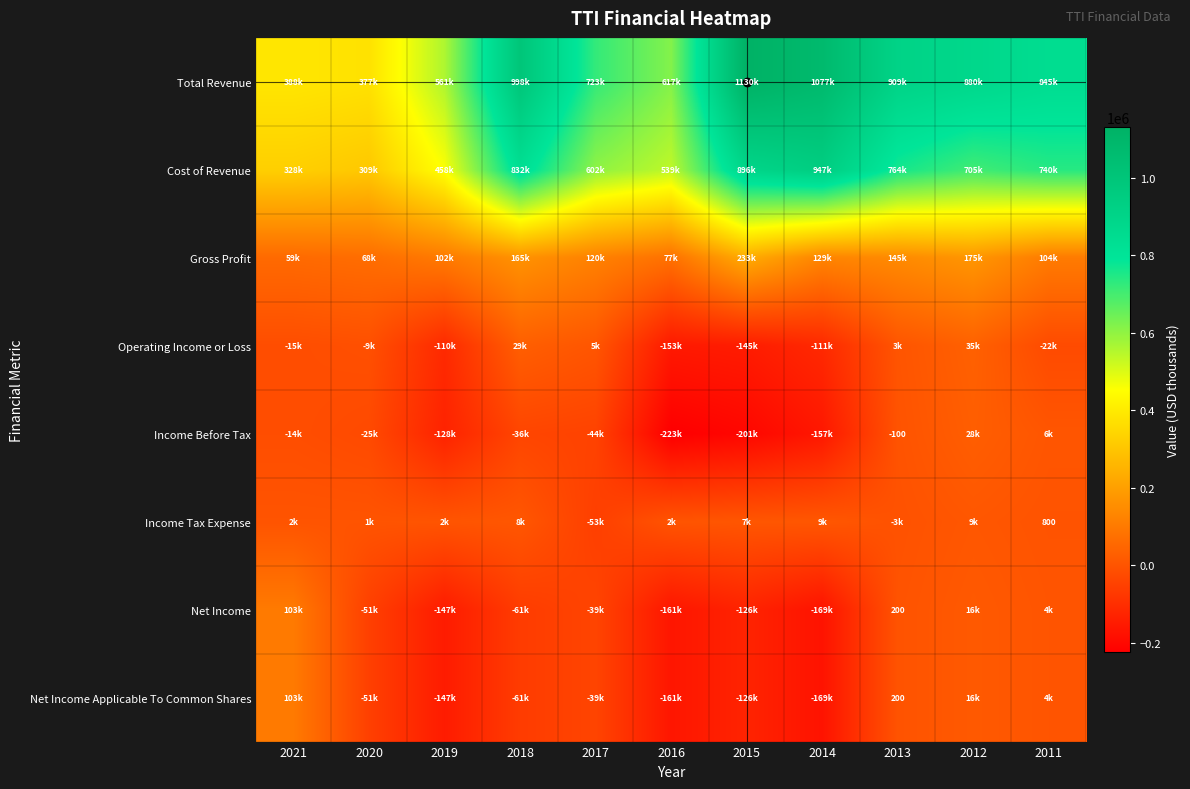

The Income Tax Expense series shows 1384 at 2011. True or false?

False